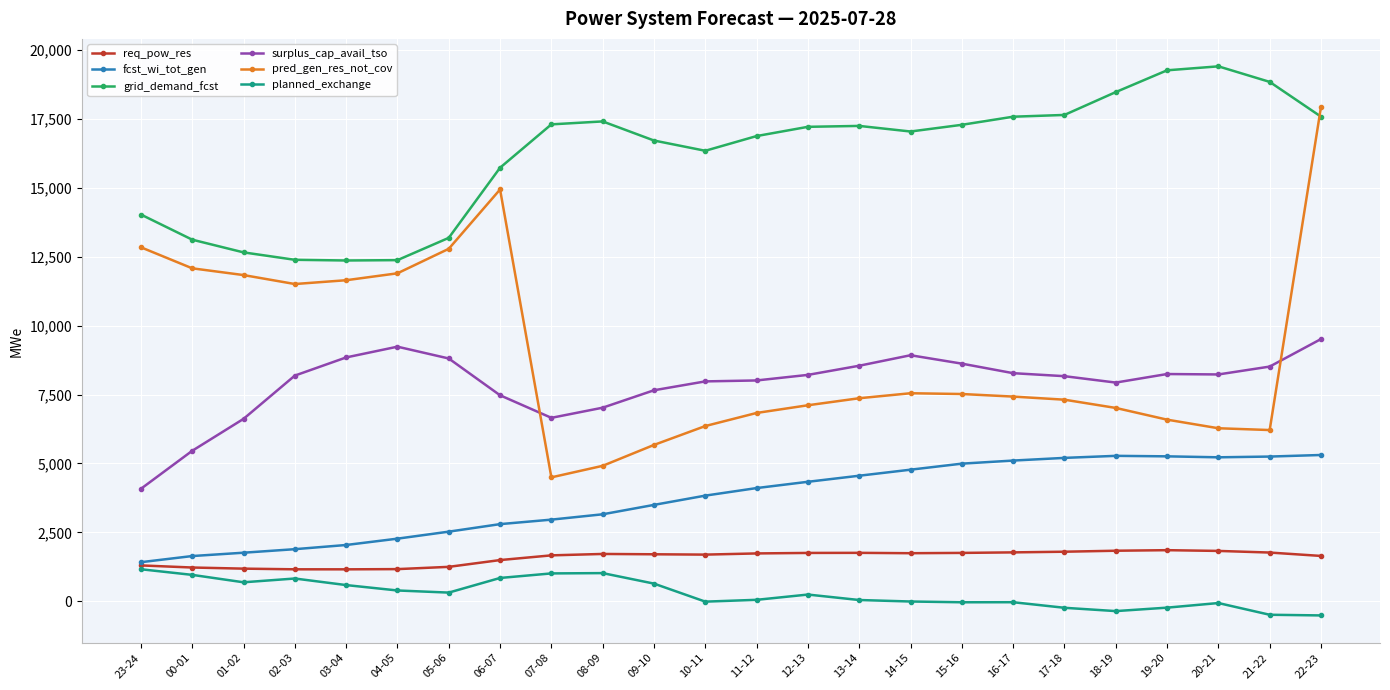

What is the greatest value displayed?

19407